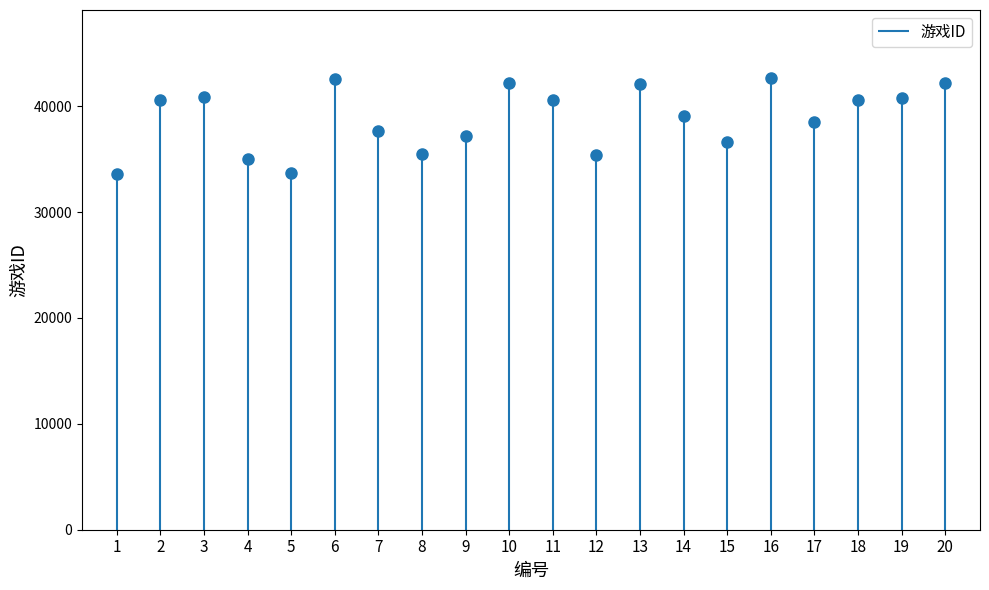

How many categories are shown in the chart?

20